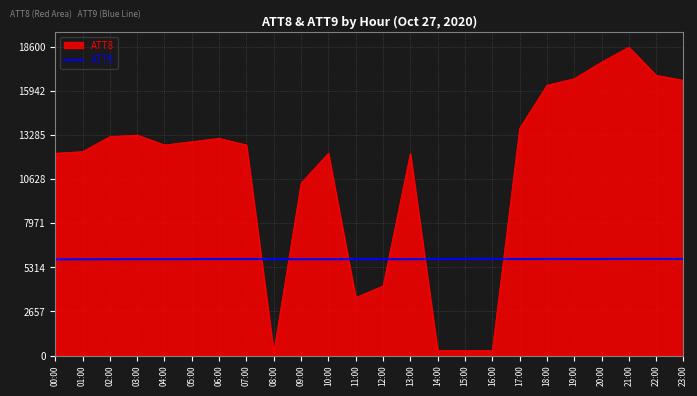

Which series has the largest range (max minus min)?

ATT8